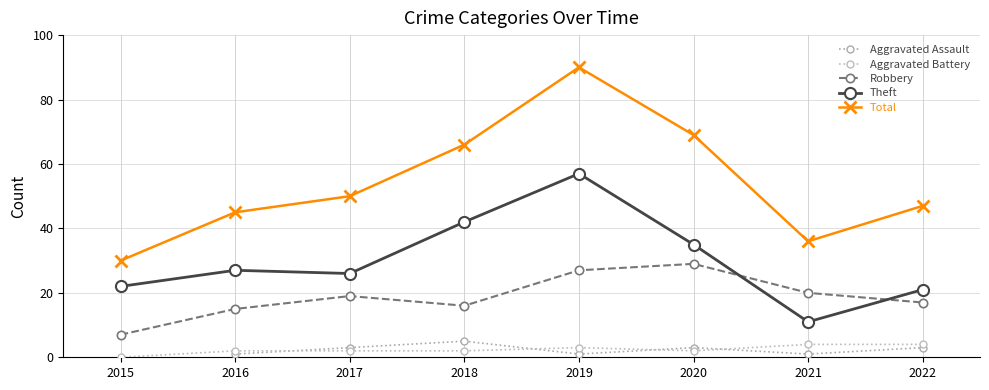

Rank the categories by Aggravated Assault value from highest to lowest.

2015, 2018, 2017, 2020, 2022, 2016, 2019, 2021